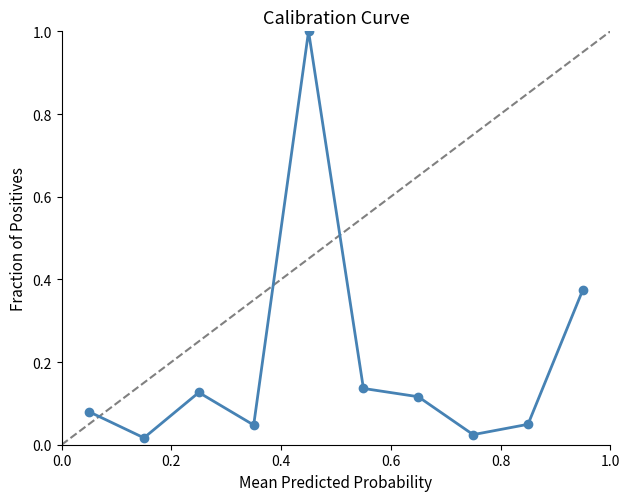

What is the greatest value displayed?

1.0